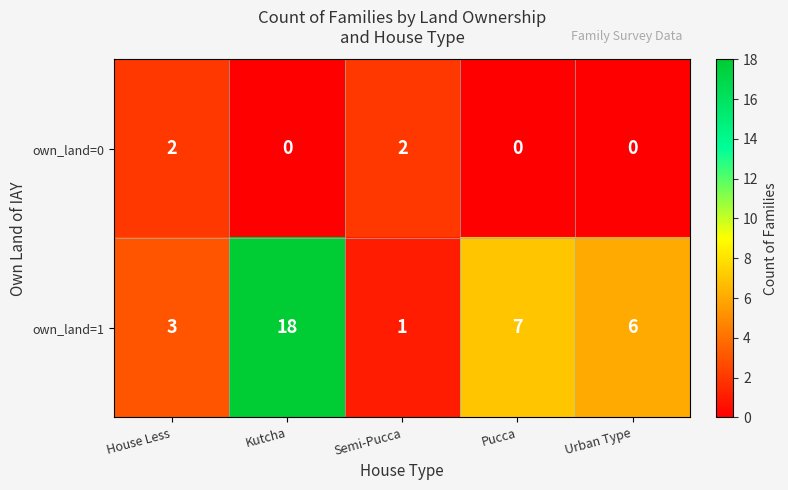

What is the greatest value displayed?

18